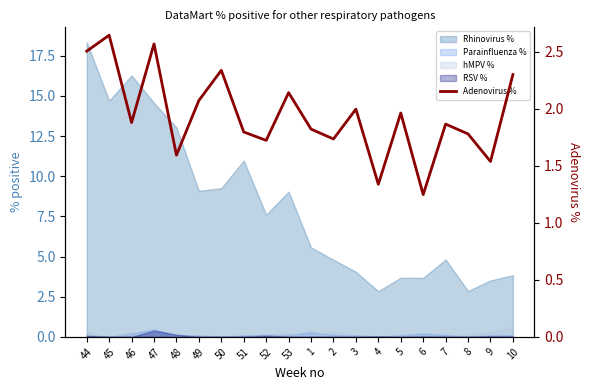

Where is the first local maximum?

45